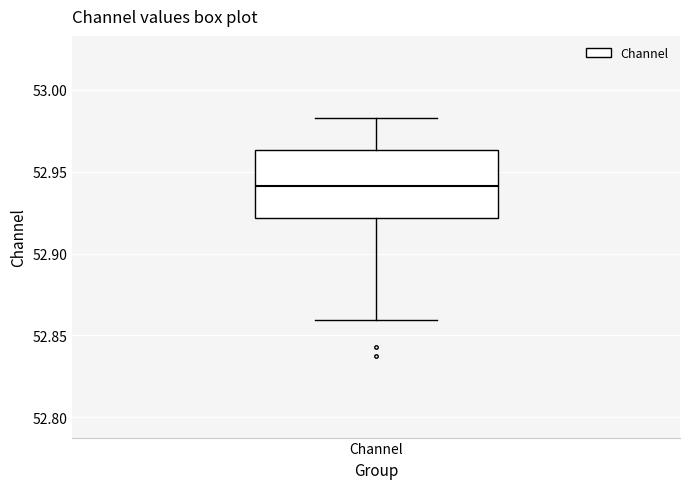

Where does the median line of the box for Channel sit on the y-axis? The values are not printed on the chart, so give them approximately, as read against the axis.

52.940